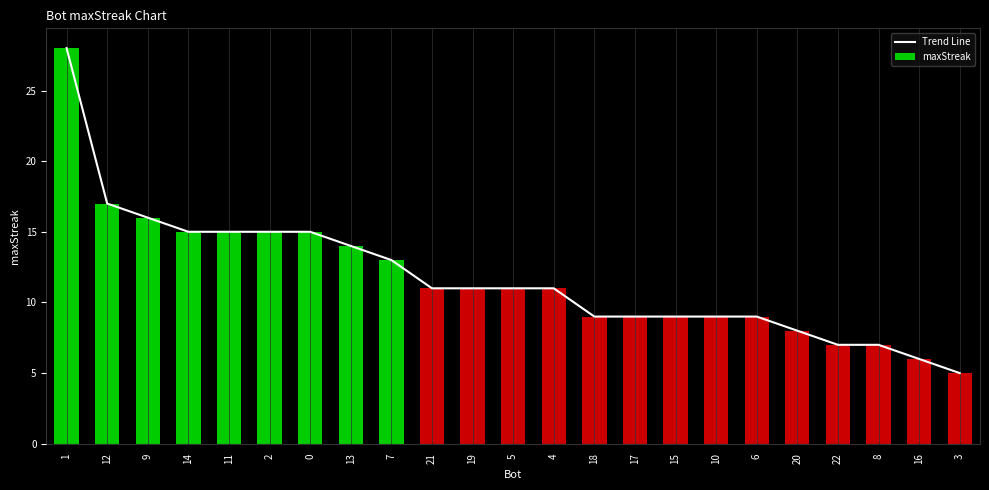

What is the sum of all Trend Line values?

270